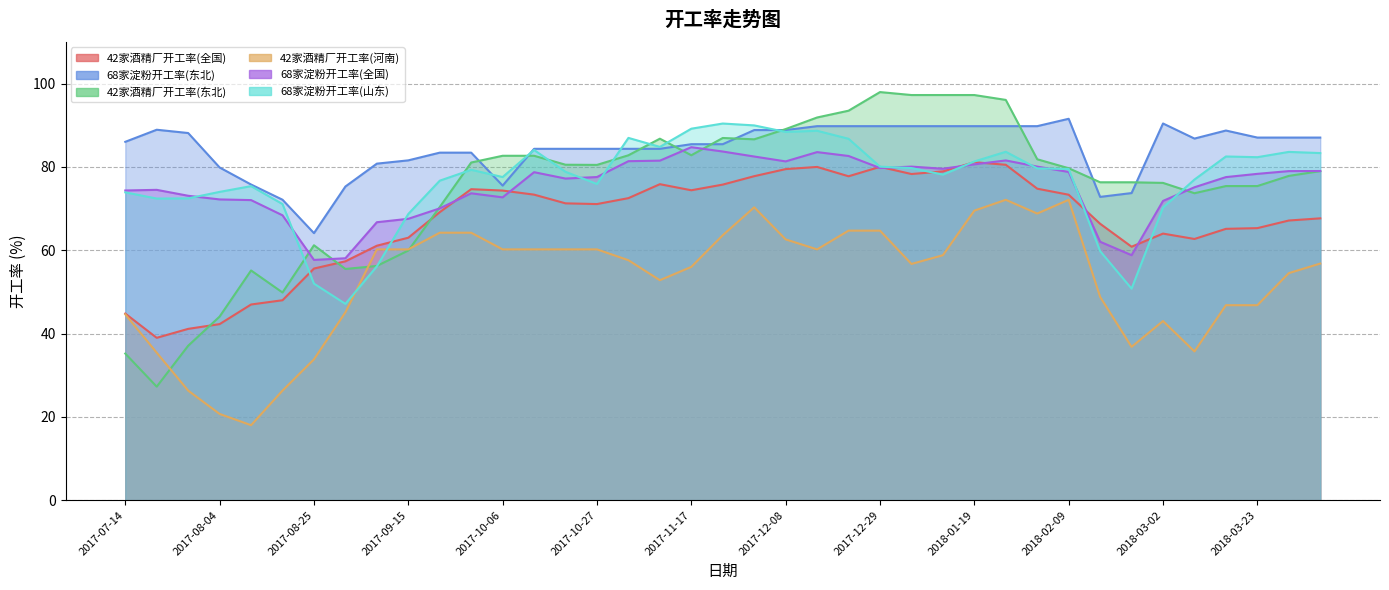

The 42家酒精厂开工率(全国) series shows 53.0 at 2017-12-29. True or false?

False